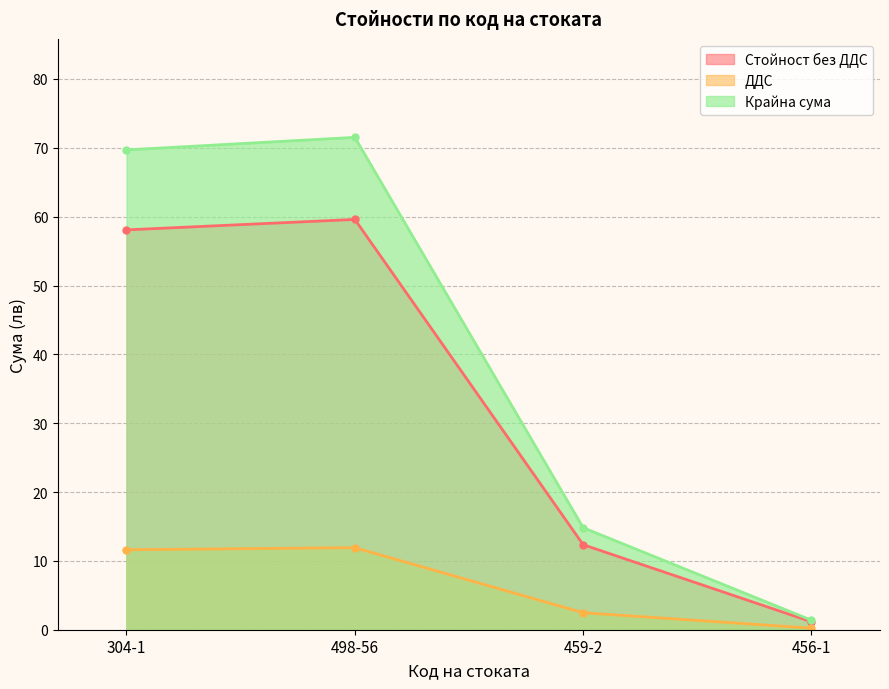

The Стойност без ДДС series shows 1.7 at 456-1. True or false?

False